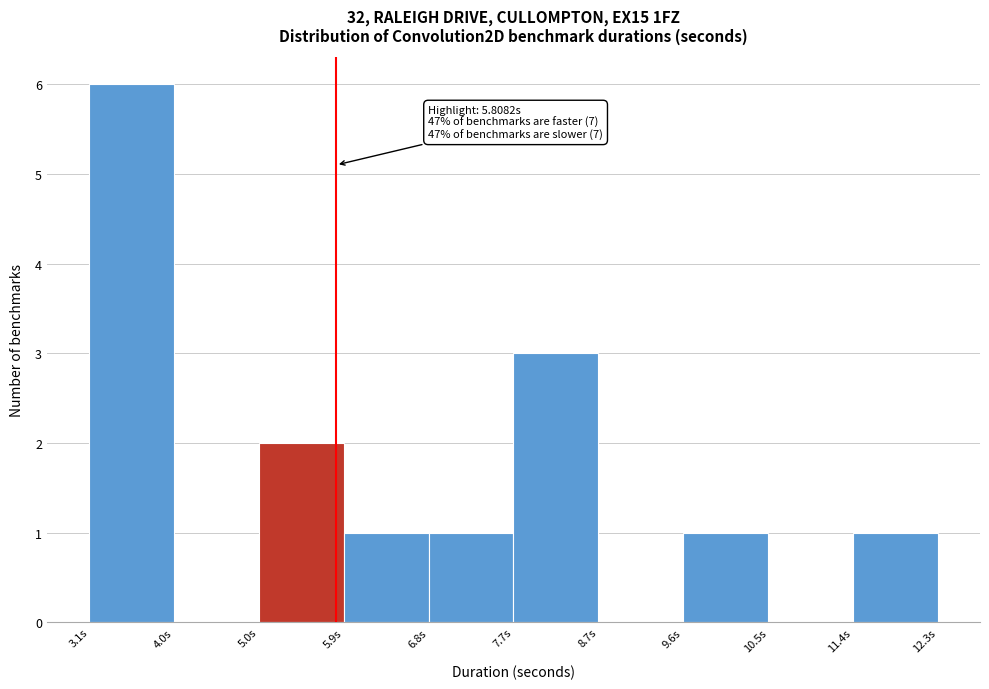

Which range on the x-axis has the tallest bar?

3.1 to 4.0